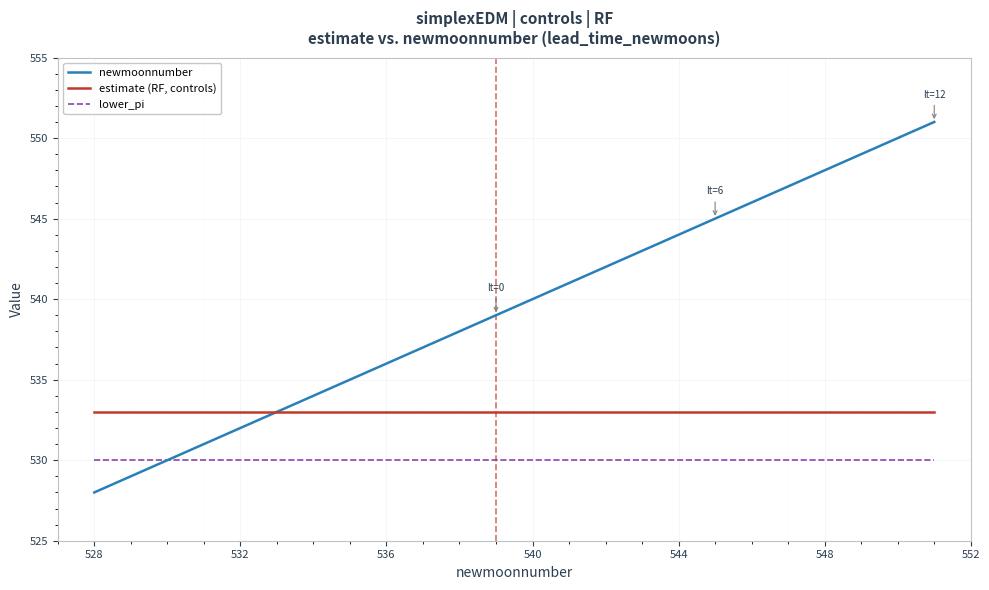

Rank the series by their average value, from lowest to highest.

lower_pi, estimate (RF, controls), newmoonnumber